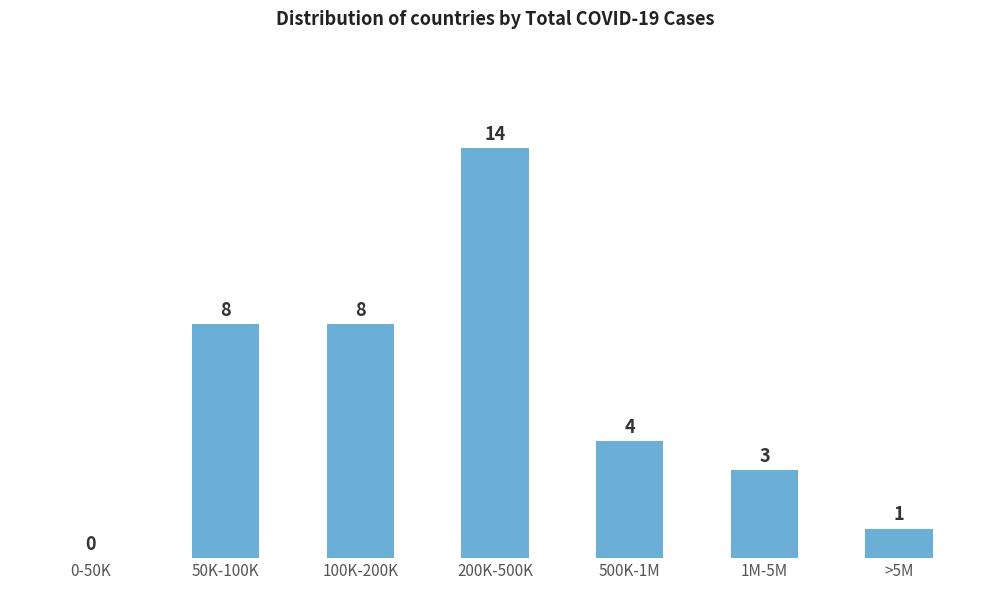

Reading left to right, extract all data points from this chart.

0-50K=0	50K-100K=8	100K-200K=8	200K-500K=14	500K-1M=4	1M-5M=3	>5M=1